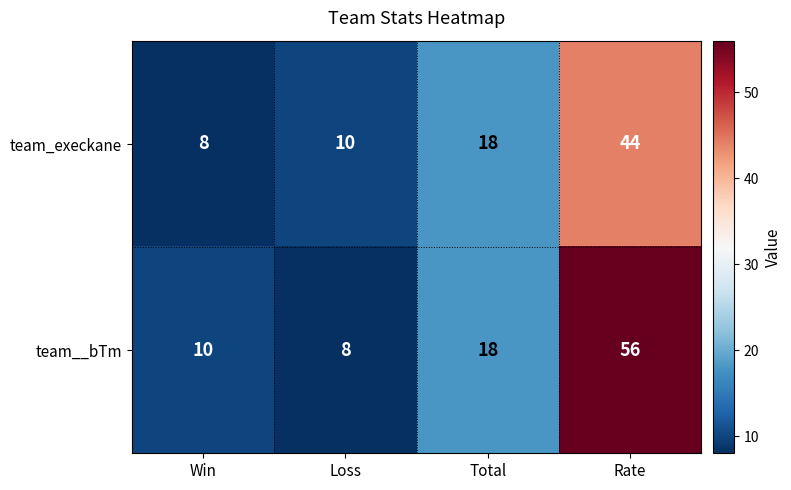

Is it true that team_execkane equals 8 at Win?

True